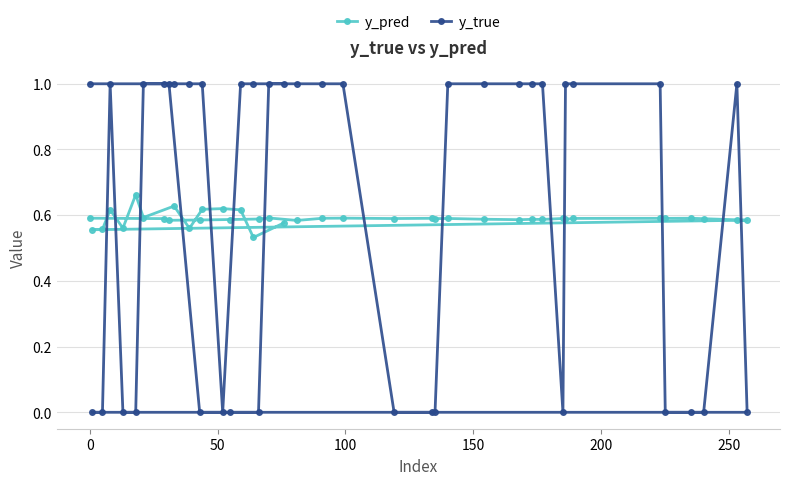

Which series has the widest spread of values?

y_true